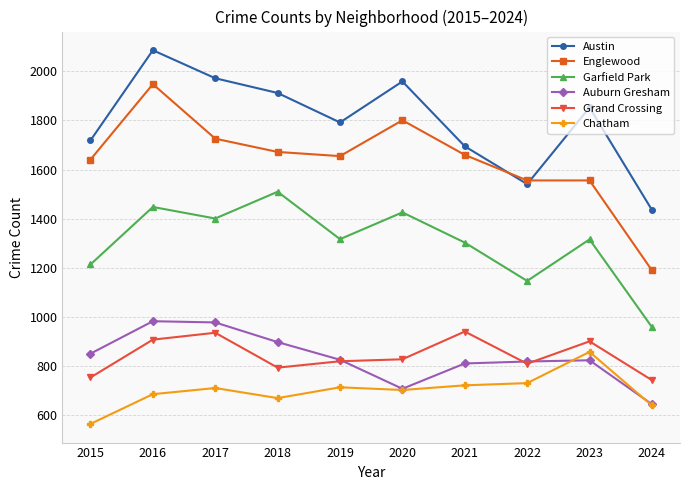

What are all the series names shown in the legend?

Austin, Englewood, Garfield Park, Auburn Gresham, Grand Crossing, Chatham